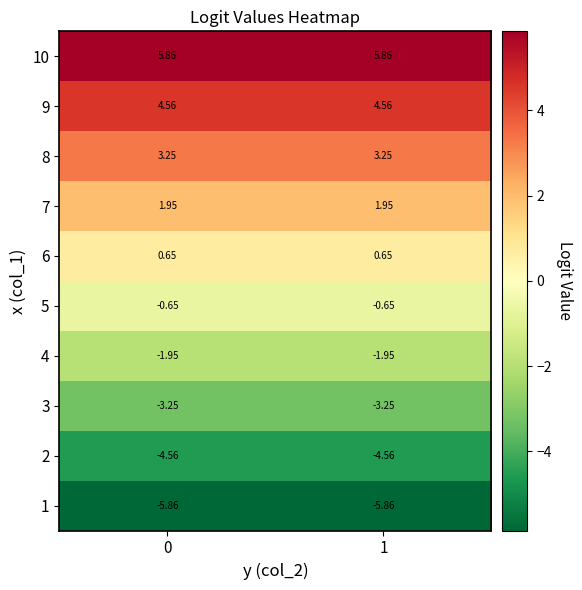

Is the value of 1 at 0 greater than the value of 6 at 0?

No